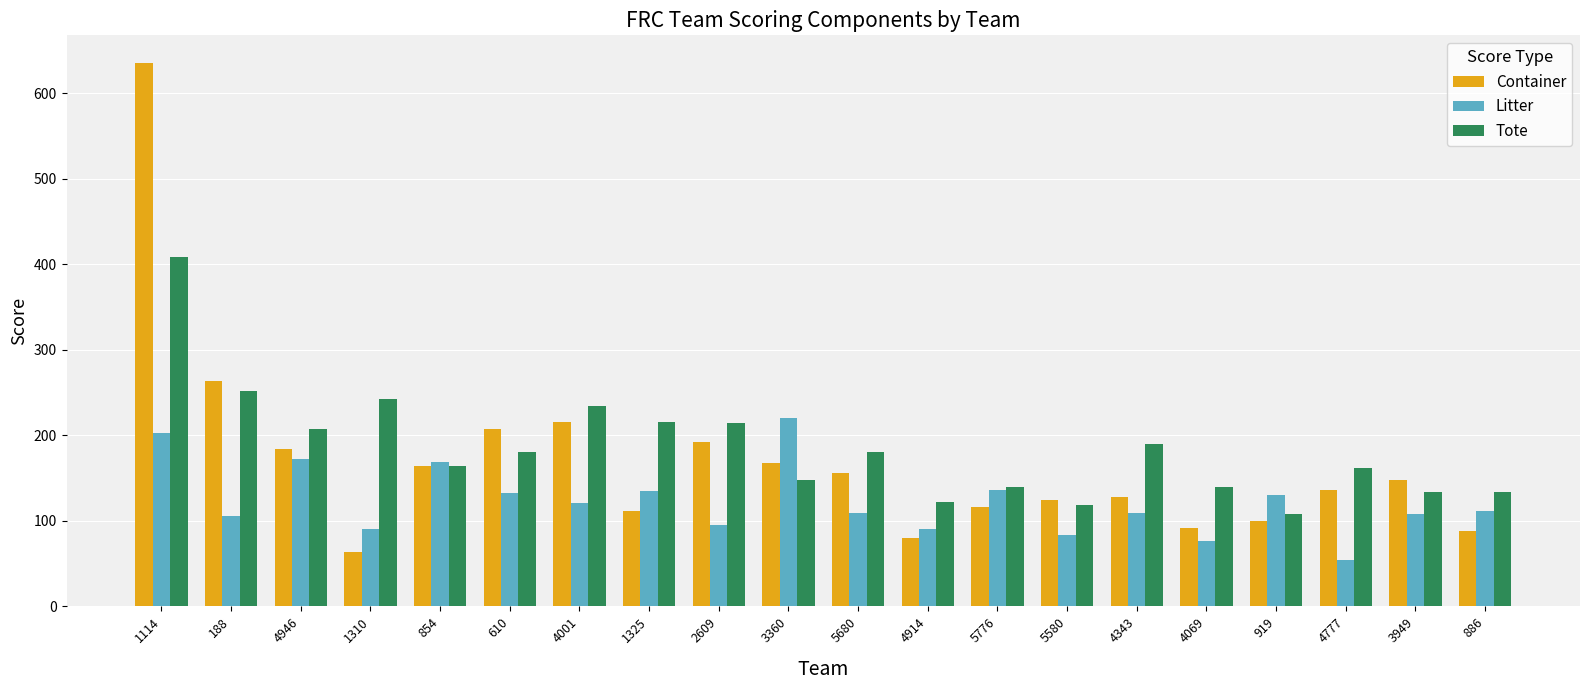

What is the spread (max minus min) of values at 5580?

40